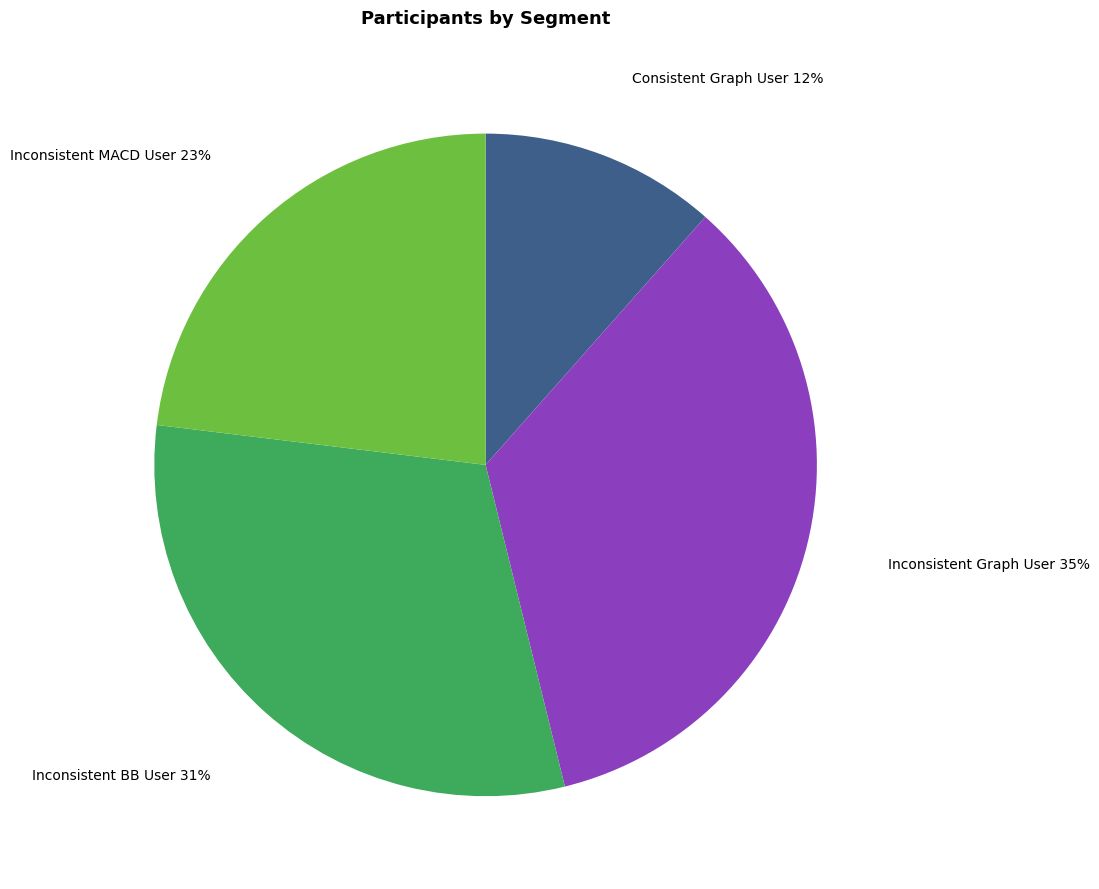

What is the smallest slice in the pie chart?

Consistent Graph User